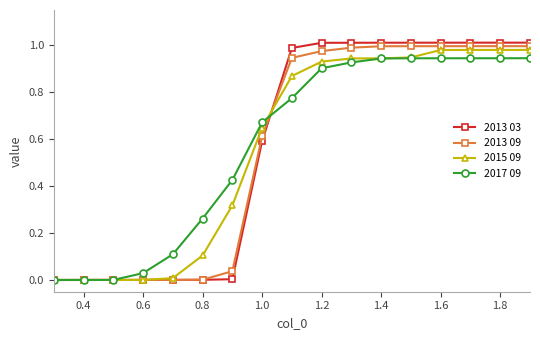

How many lines are shown in the chart?

4